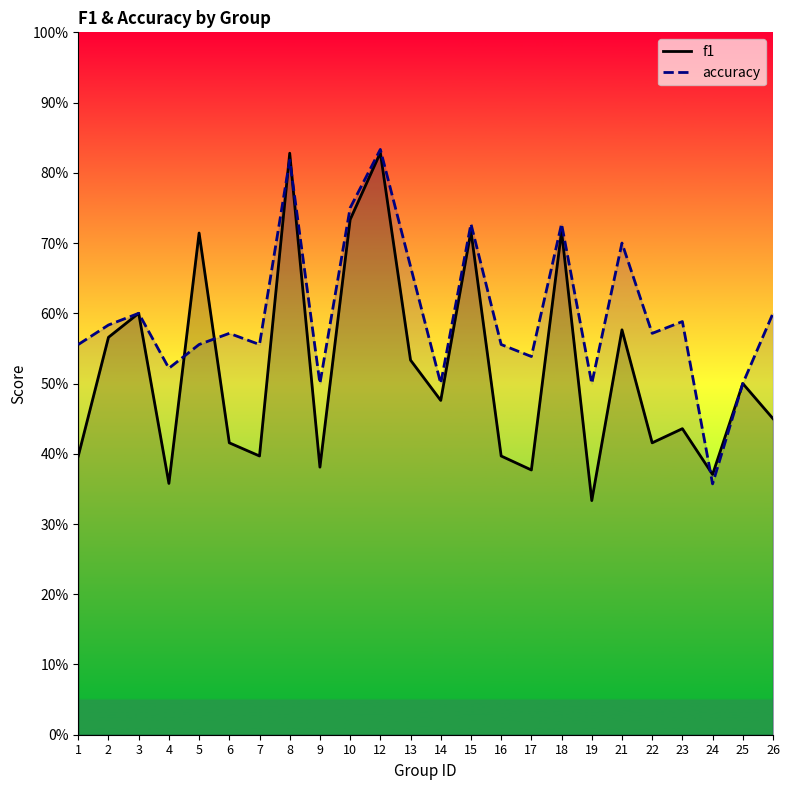

Is the value of f1 at 18 greater than the value of accuracy at 4?

Yes